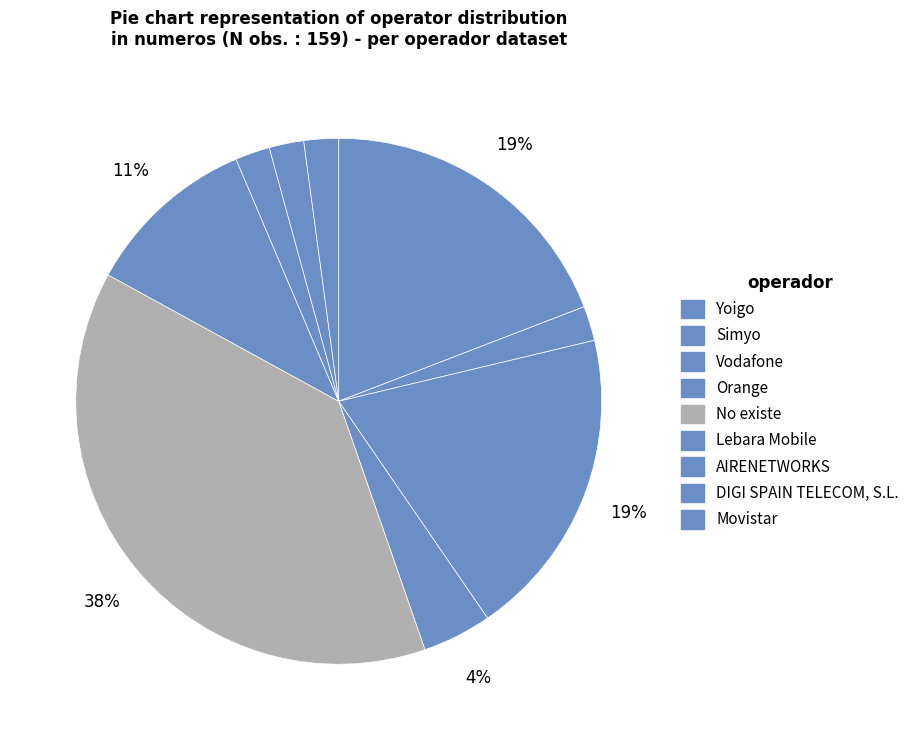

What percentage is NOT represented by Lebara Mobile?

89.4%